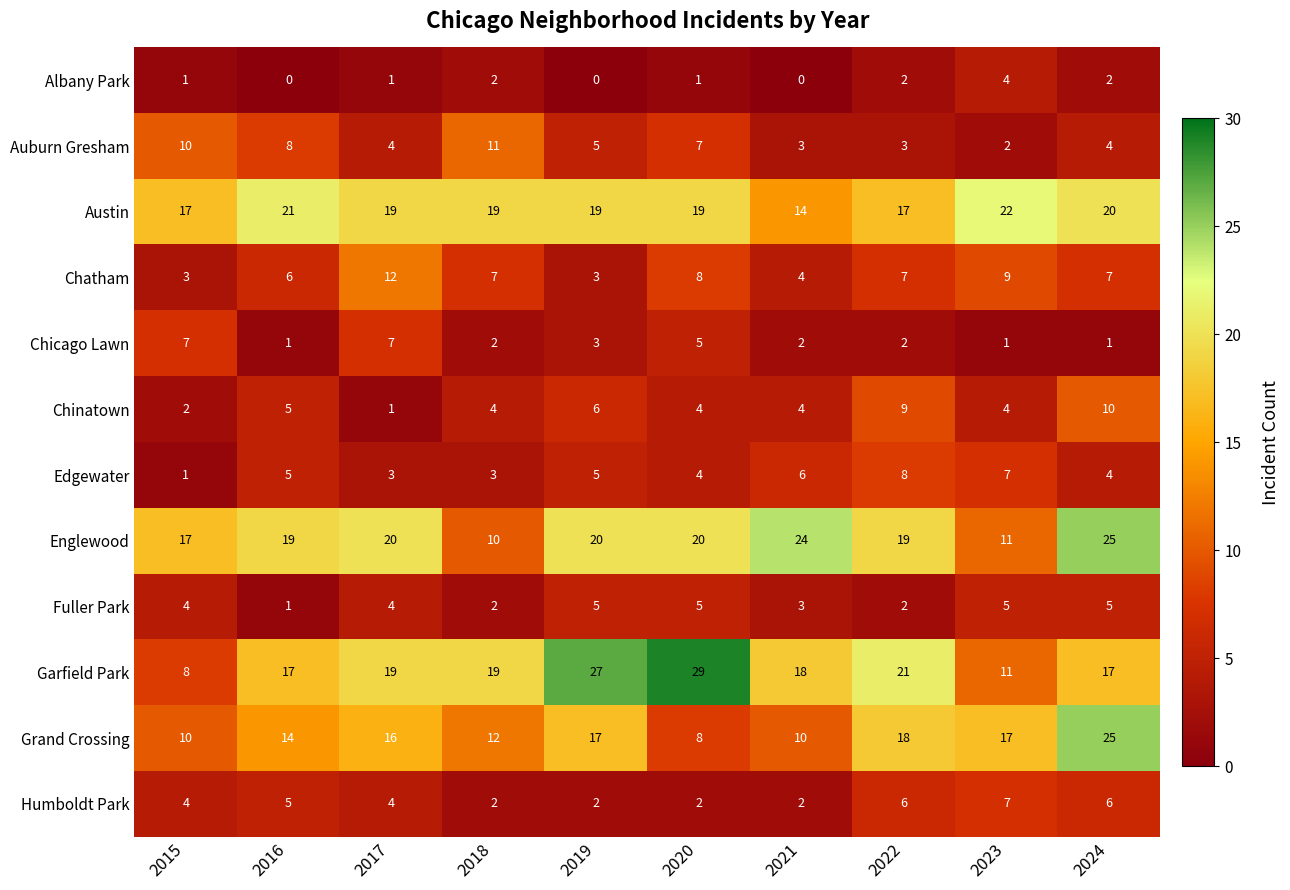

What is the greatest value displayed?

29